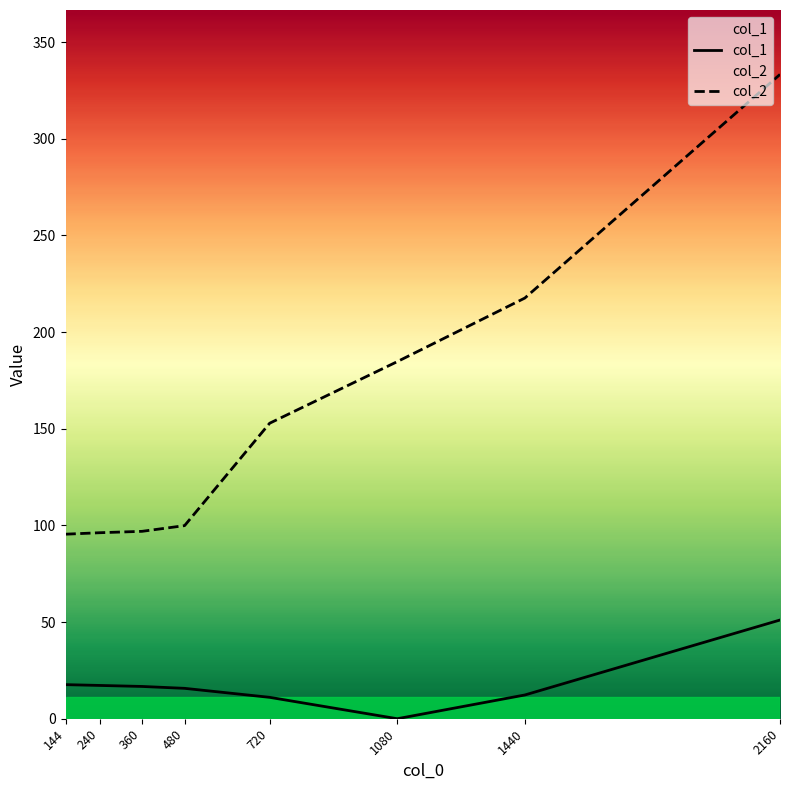

How many data points in col_1 are less than 16?

4